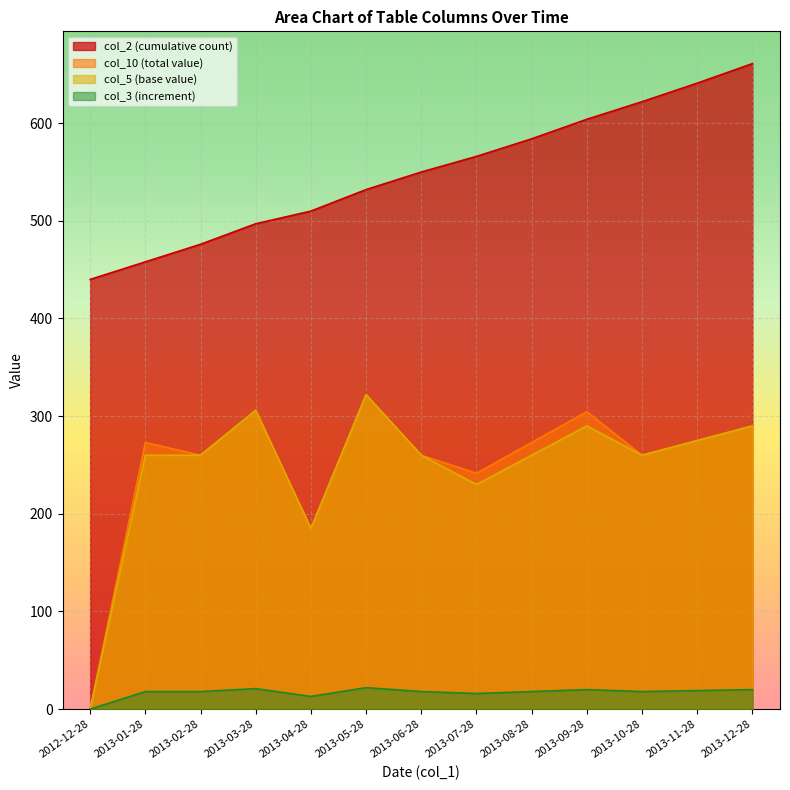

At which category is the sum across all series the highest?

2013-12-28